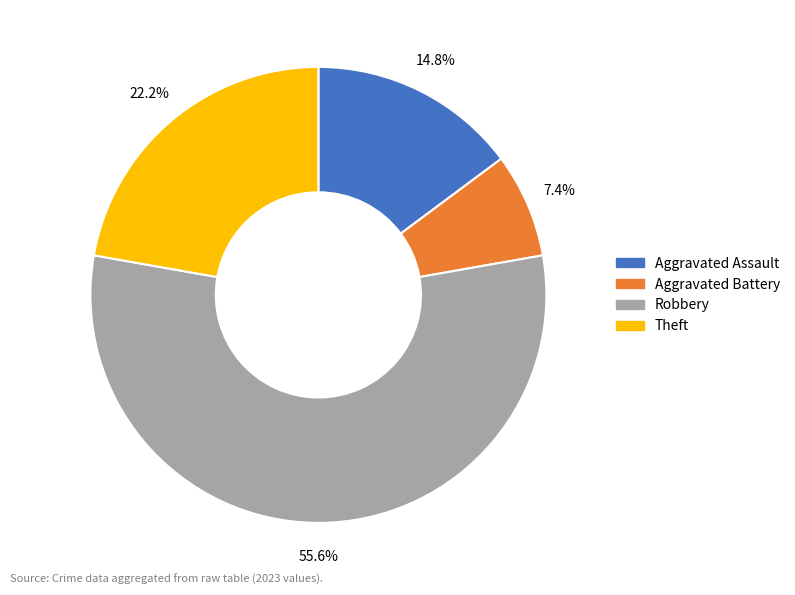

Is there any slice that represents more than half of the pie?

Yes